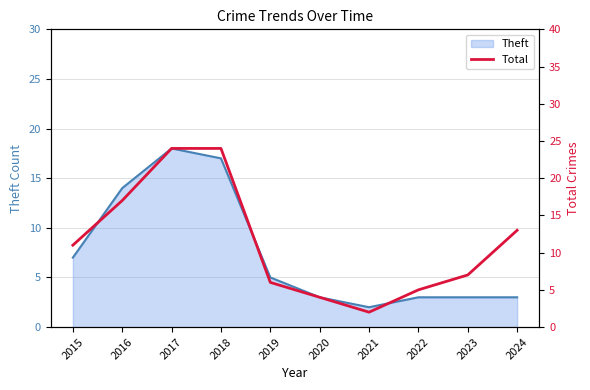

How many data points are less than 11?

5